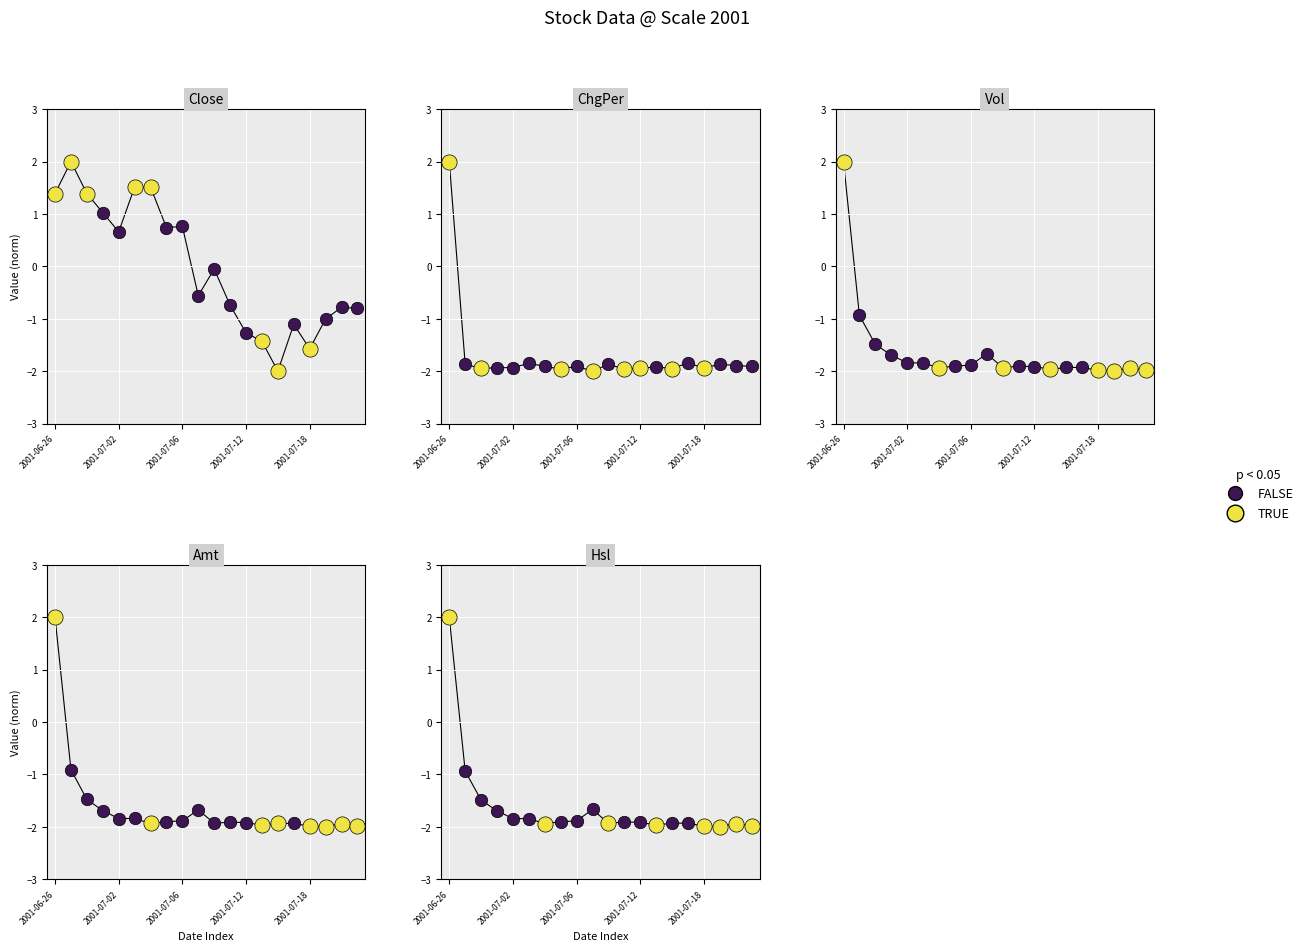

Which series has the largest total across all categories?

Close